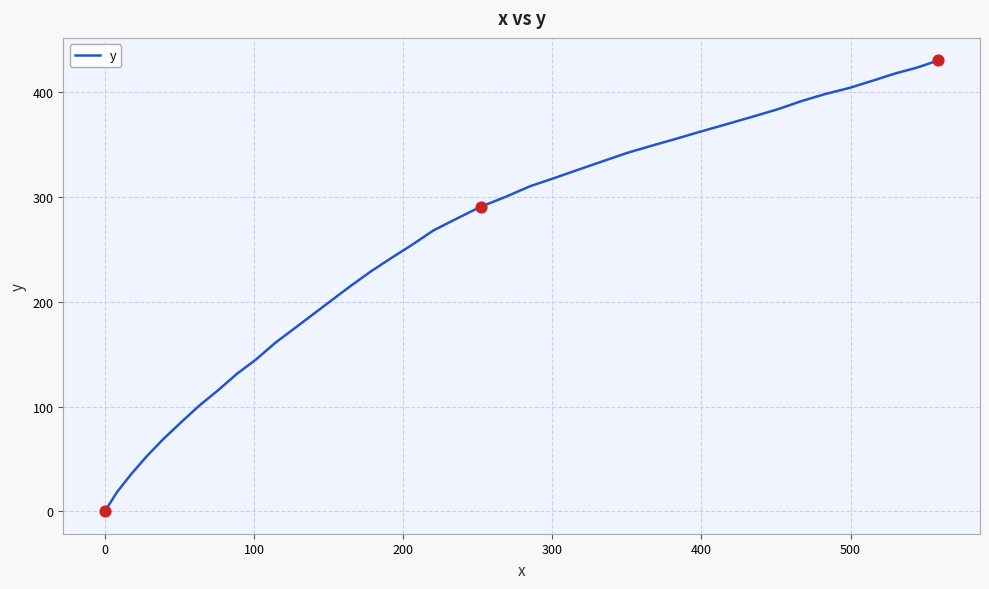

What is the difference between the maximum and minimum values?

430.6